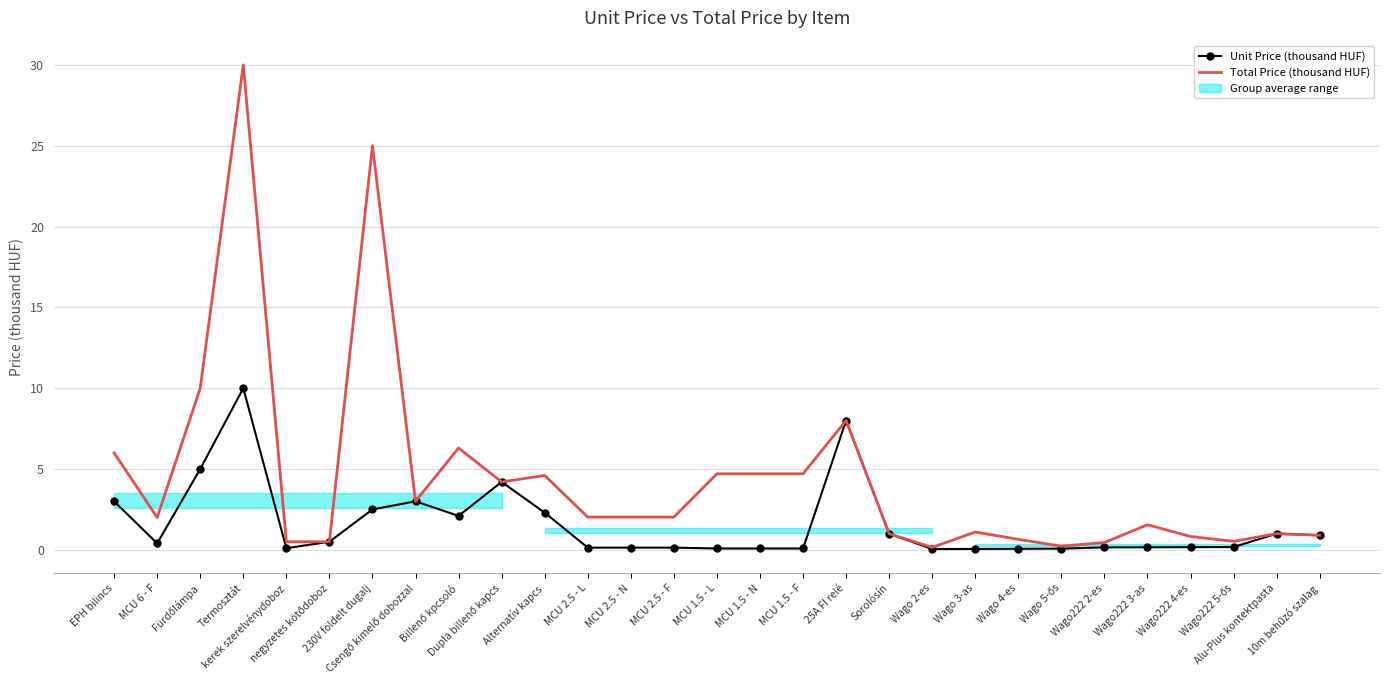

List the labels in order of Unit Price (thousand HUF) value, largest first.

Termosztát, 25A FI relé, Fürdőlámpa, Dupla billenő kapcs, EPH bilincs, Csengő kimelő dobozzal, 230V földelt dugalj, Alternatív kapcs, Billenő kpcsoló, Sorolósín, Alu-Plus kontektpasta, 10m behűzó szalag, negyzetes kötődoboz, MCU 6 - F, Wago222 5-ős, Wago222 4-es, Wago222 3-as, Wago222 2-es, MCU 2.5 - L, MCU 2.5 - N, MCU 2.5 - F, kerek szerelvénydoboz, MCU 1.5 - L, MCU 1.5 - N, MCU 1.5 - F, Wago 5-ős, Wago 4-es, Wago 3-as, Wago 2-es